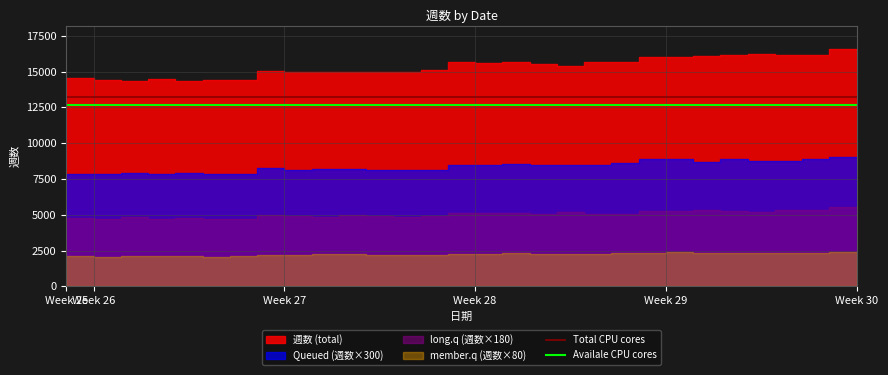

The Availale CPU cores series shows 6707 at Week 30. True or false?

False